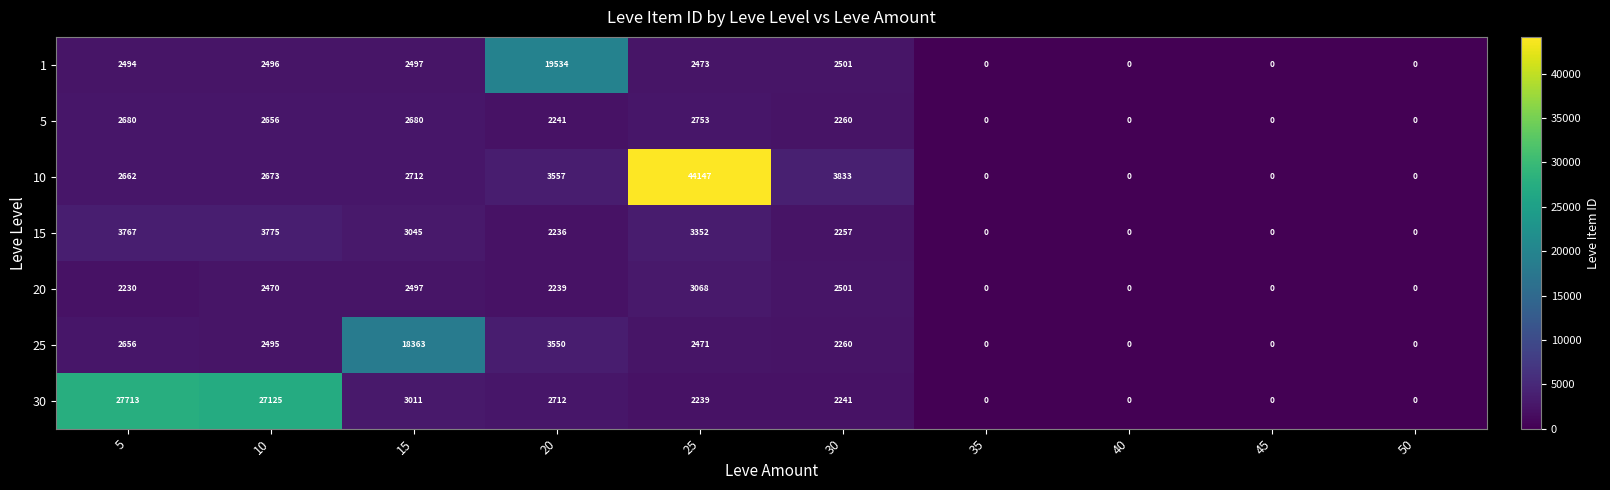

What is the sum of all 20 values?

15005